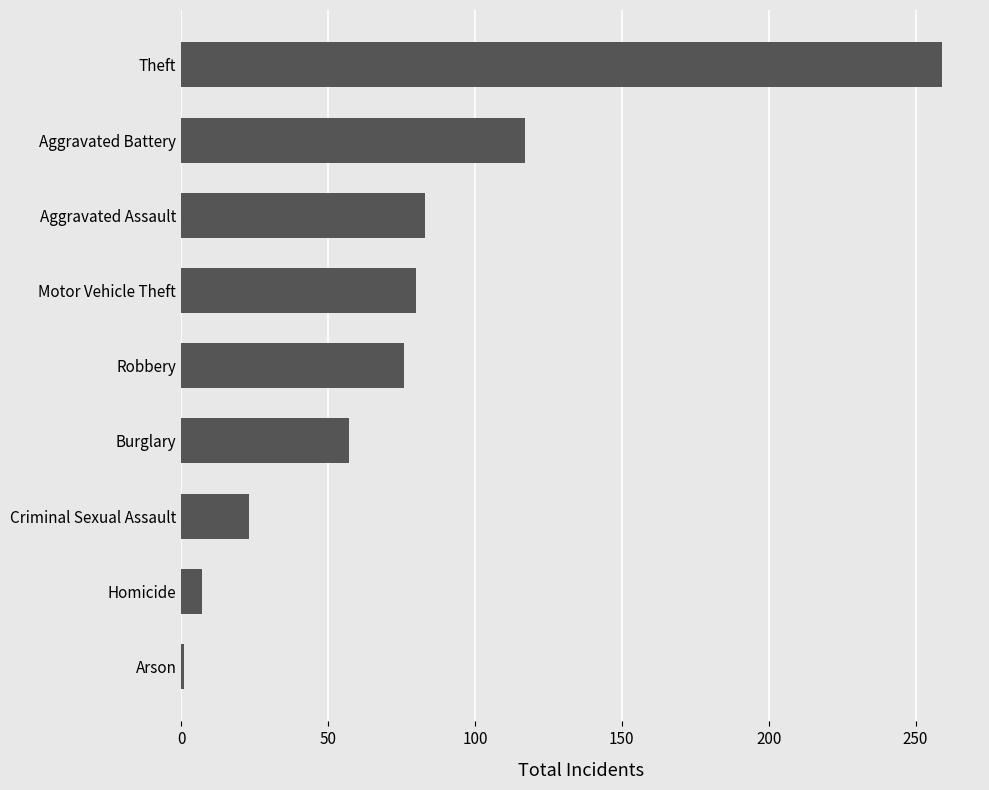

True or false: the data shows 14 at Criminal Sexual Assault.

False